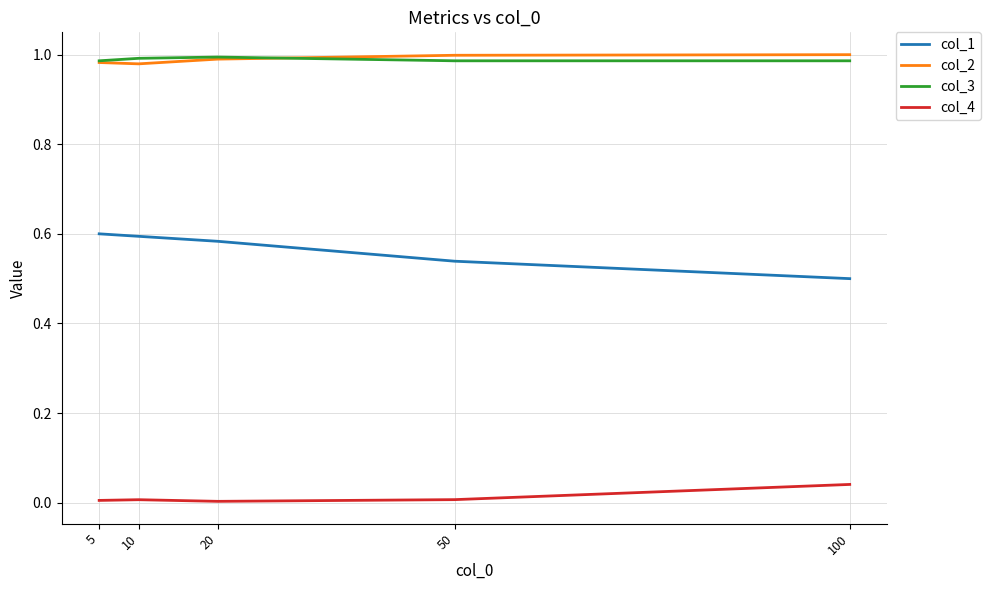

Which series has the widest spread of values?

col_1